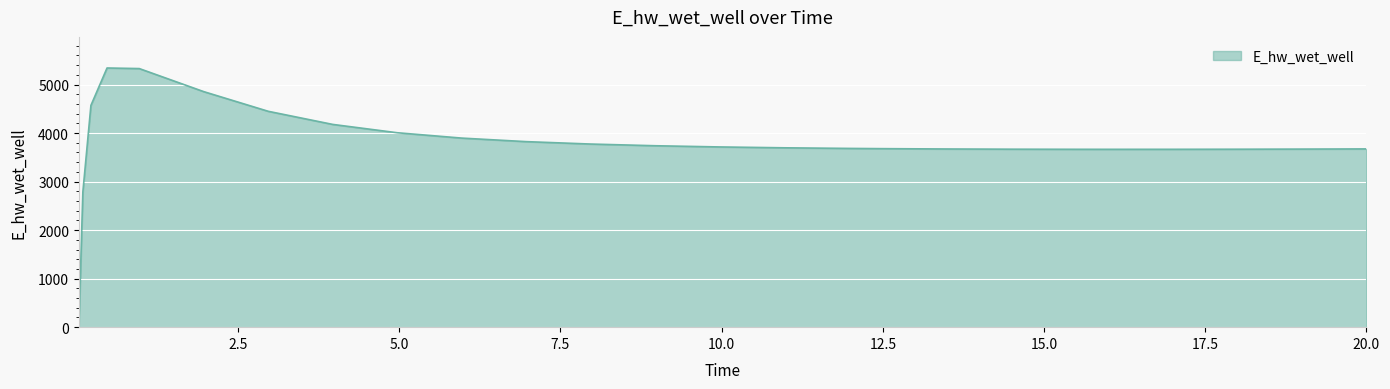

Count the number of categories in the chart.

26